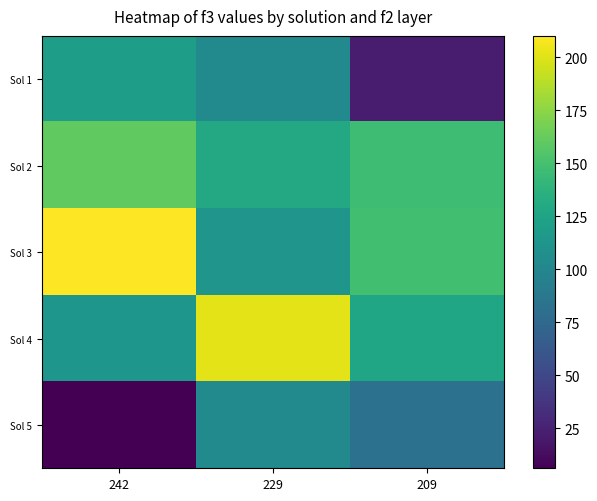

What is the minimum value shown in the chart?

6